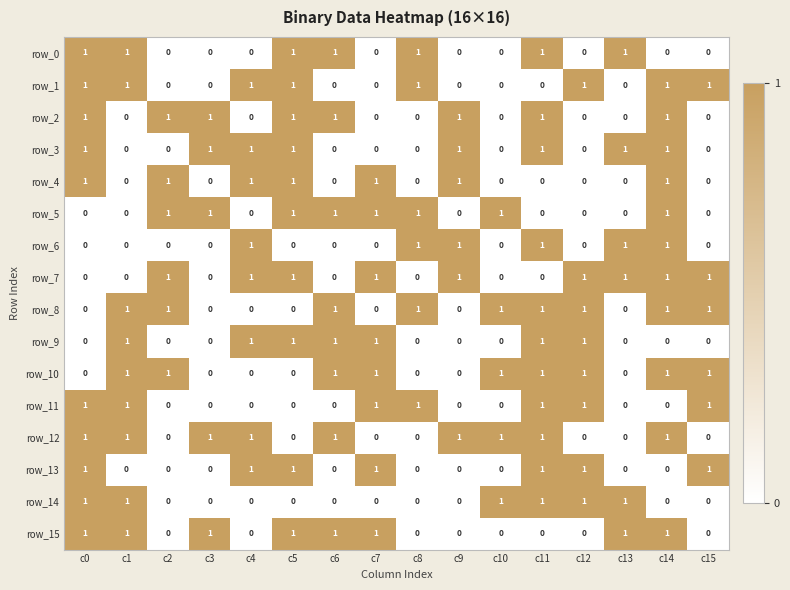

Count the number of data series in this chart.

16